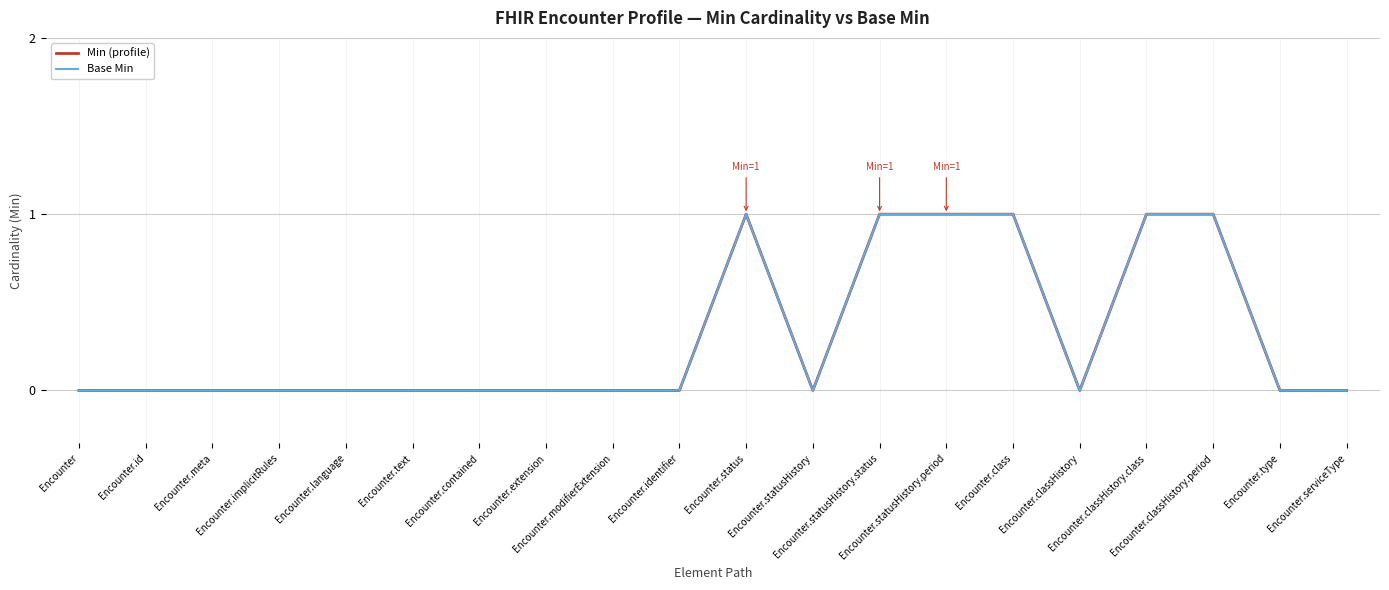

Is this an area chart (filled region under the line)?

No